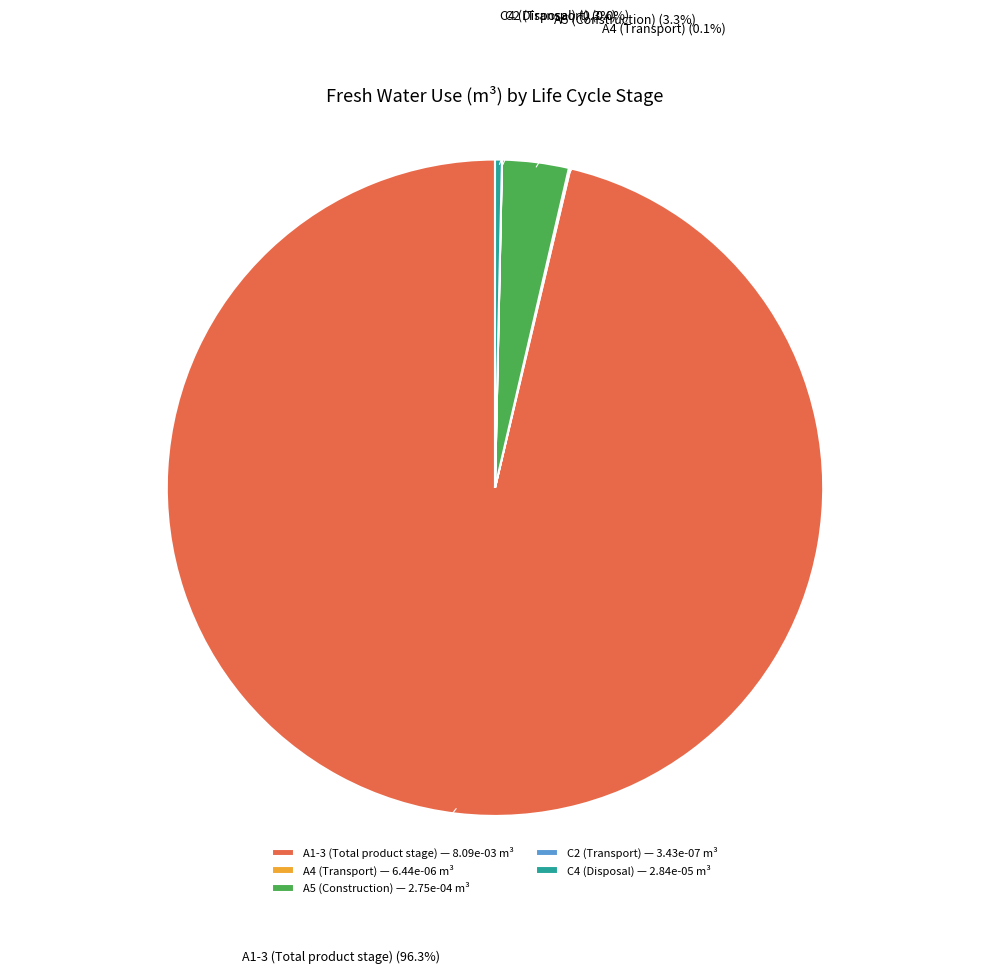

What is the majority slice?

A1-3 (Total product stage)